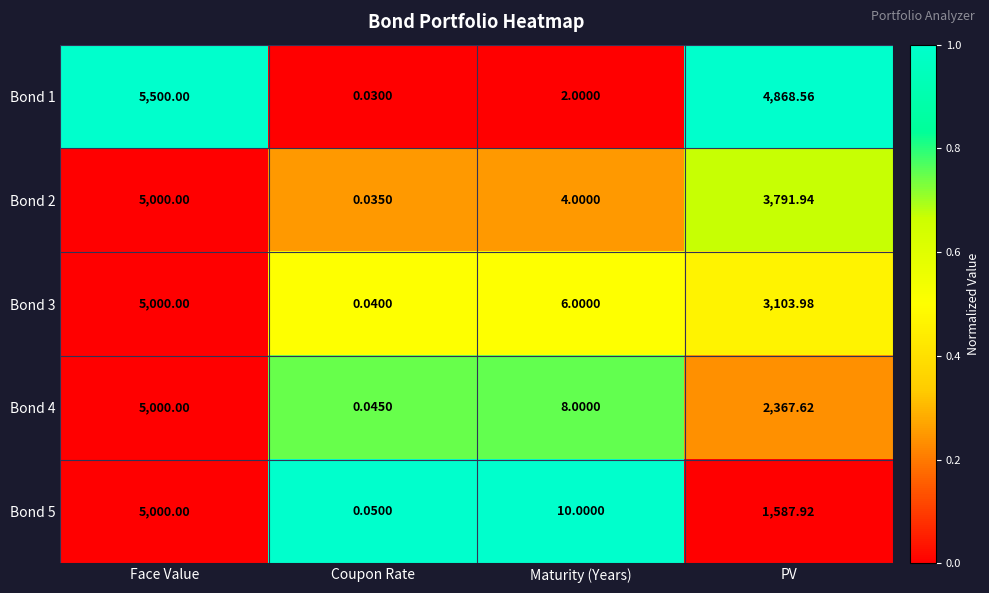

Where does the Bond 2 series first go above 3791?

Face Value